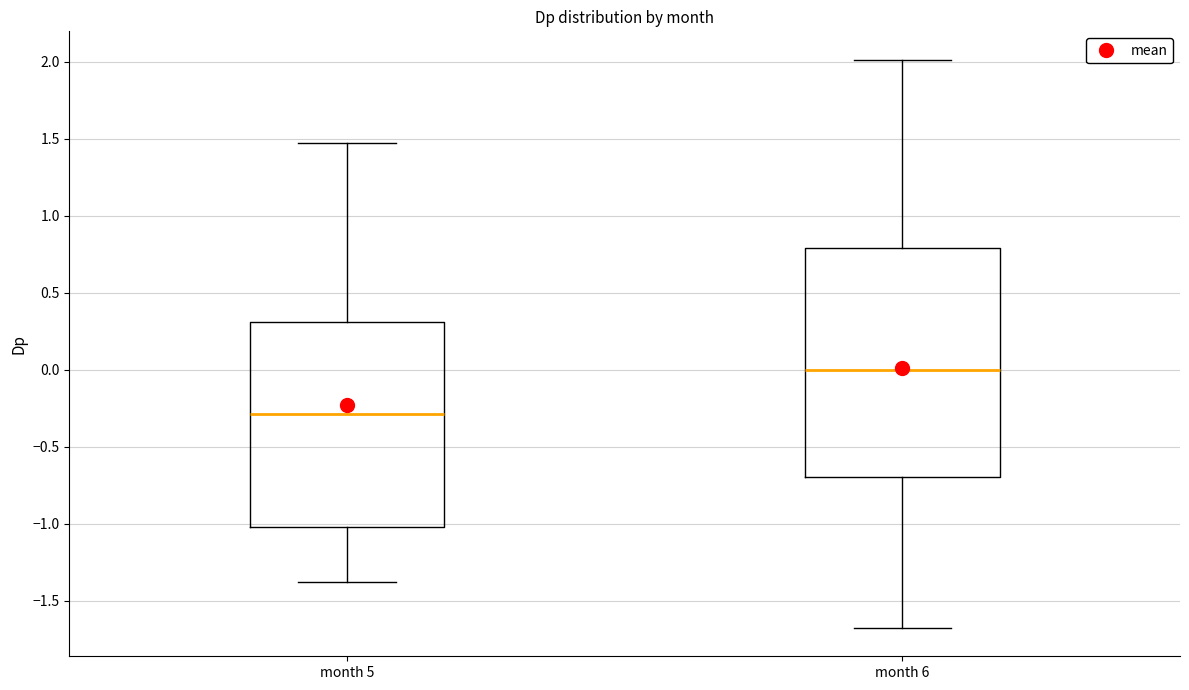

Which box is the tallest, from its lower edge to its upper edge?

month 6